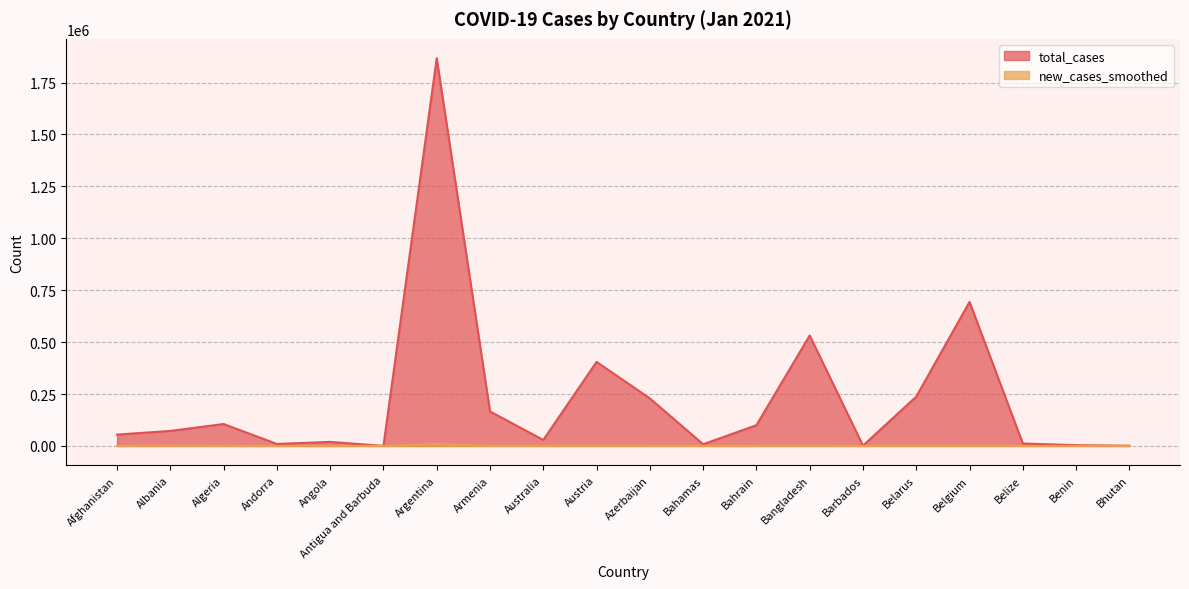

How many values in the new_cases_smoothed series are below 207?

10